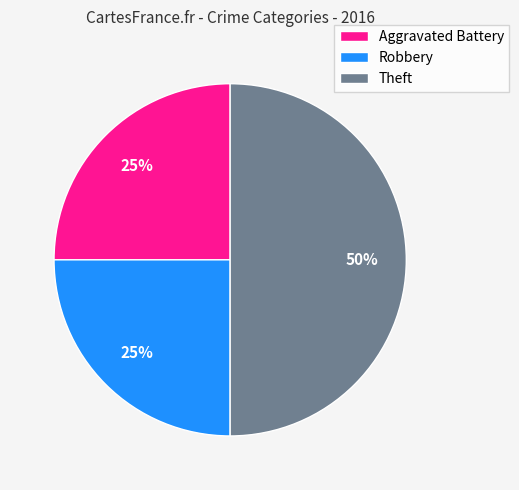

To the nearest percent, what is the difference between the largest and smallest slice percentages?

25%